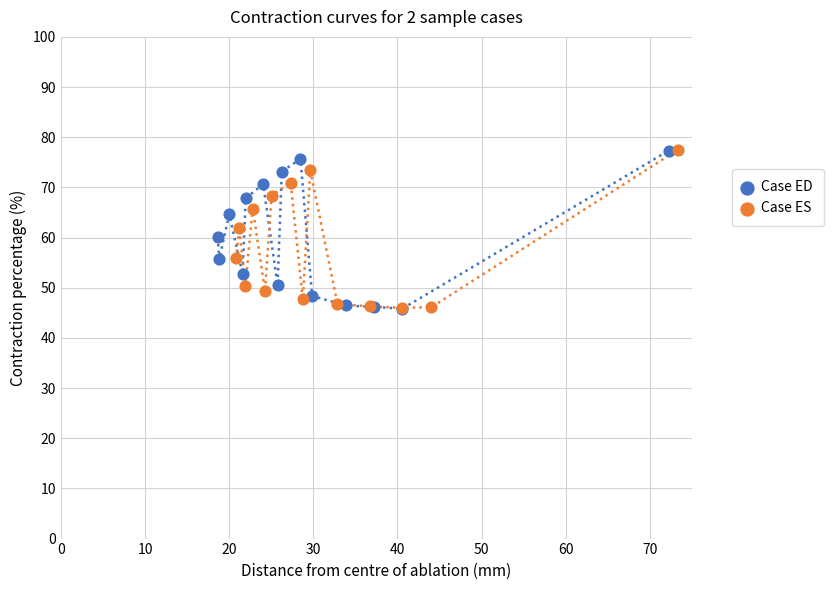

What are all the series names shown in the legend?

Case ED, Case ES